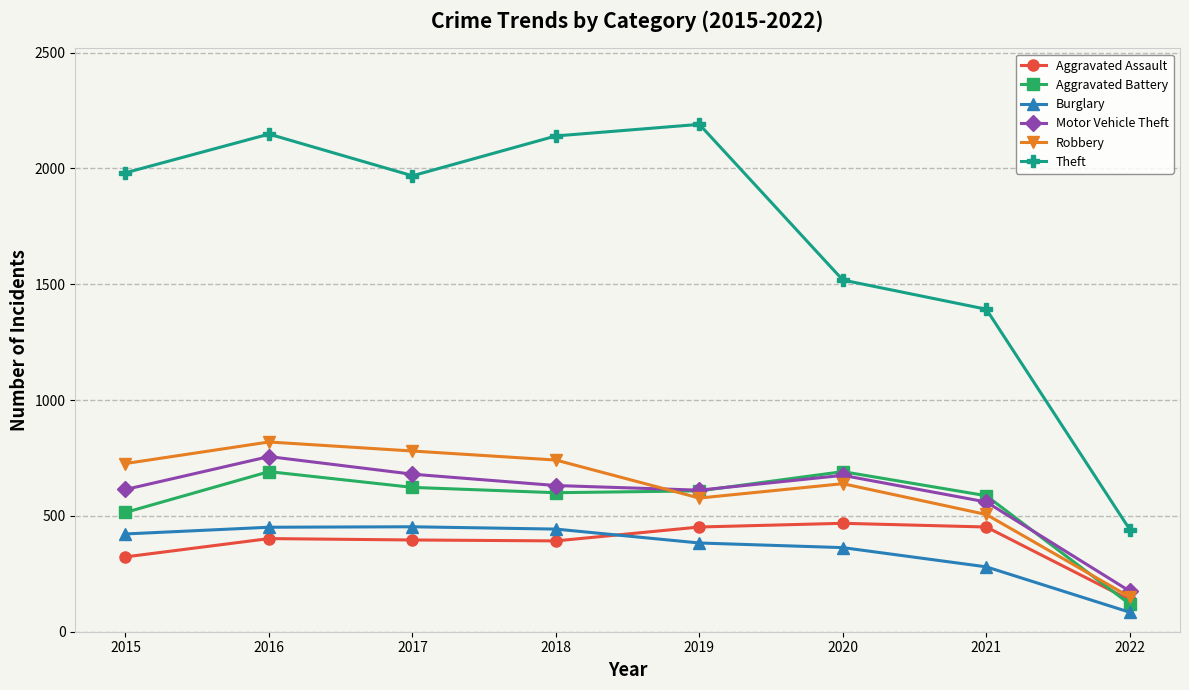

True or false: Aggravated Assault has a value of 230 at 2019.

False